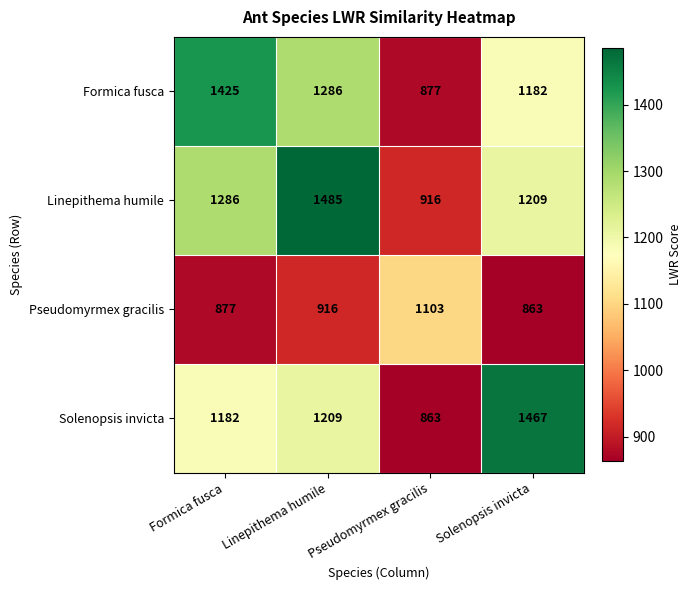

What is the lowest value of the Formica fusca series?

877